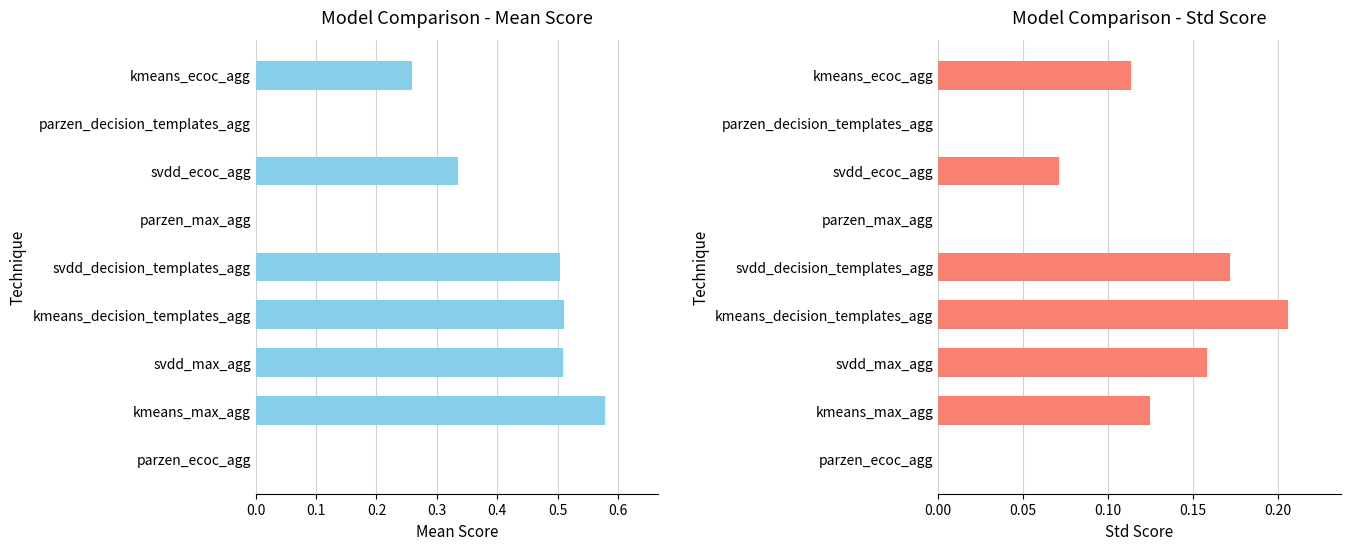

Which series has the largest range (max minus min)?

mean